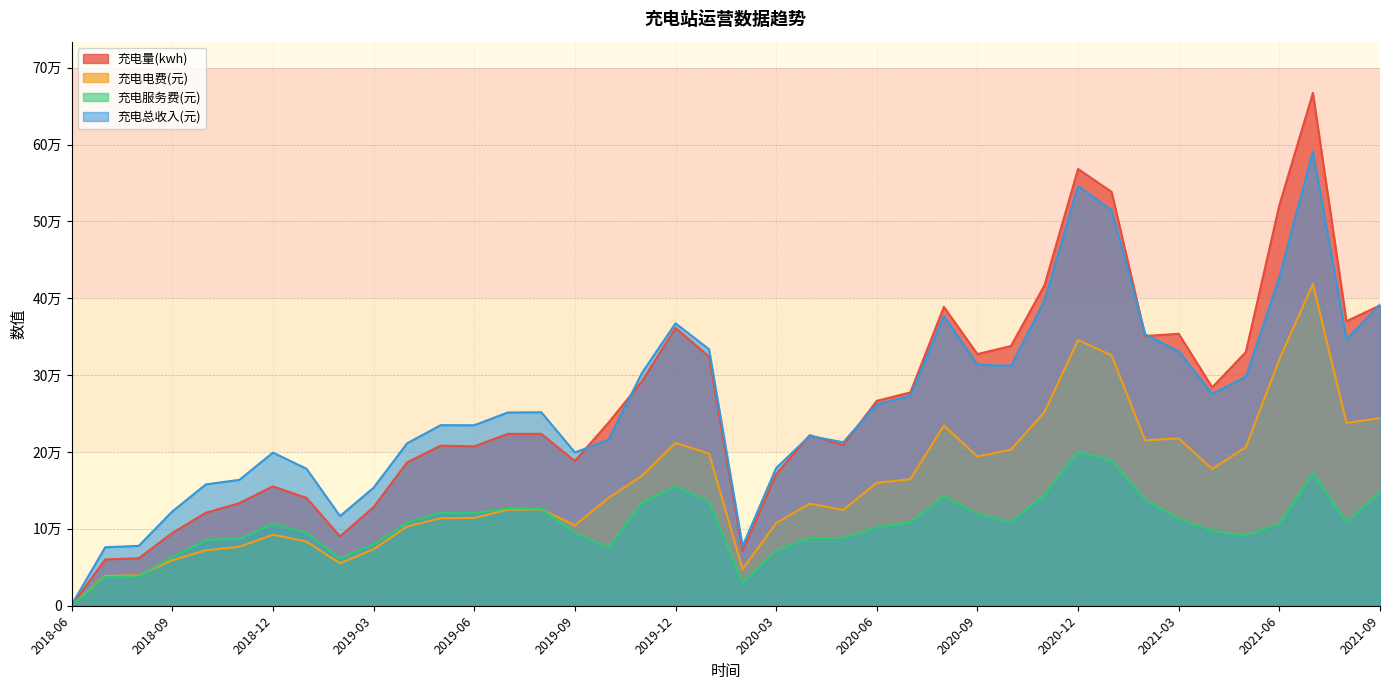

What is the total value across all series at 2018-11?

461018.4